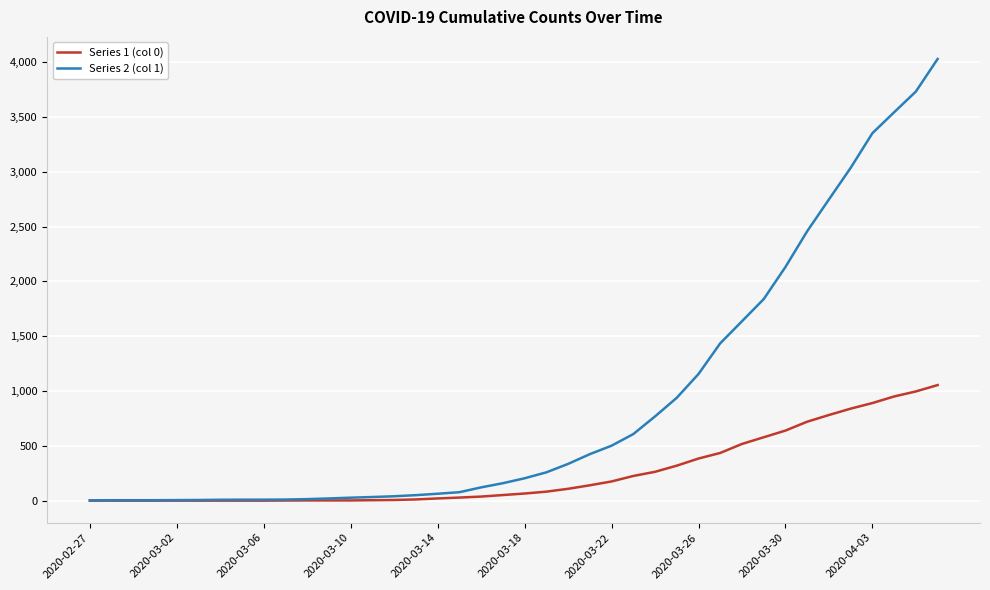

List the series in order of their peak value, lowest first.

Series 1 (col 0), Series 2 (col 1)